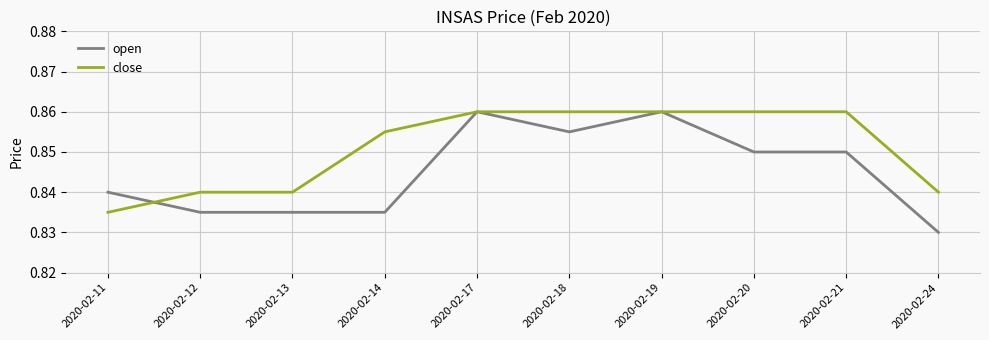

Between 2020-02-17 and 2020-02-18, which series saw the biggest shift?

open